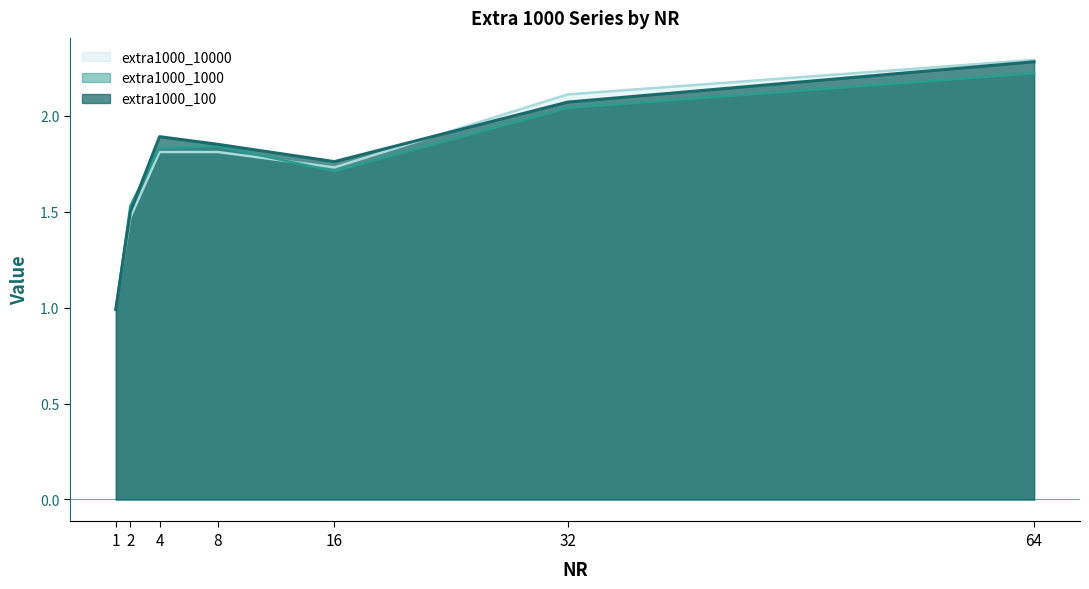

Reading right to left, list all the values displayed in this chart.

extra1000_100: 2.3	2.1	1.8	1.9	1.9	1.5	1.0
extra1000_1000: 2.2	2.0	1.7	1.8	1.8	1.5	1.0
extra1000_10000: 2.3	2.1	1.7	1.8	1.8	1.5	1.0